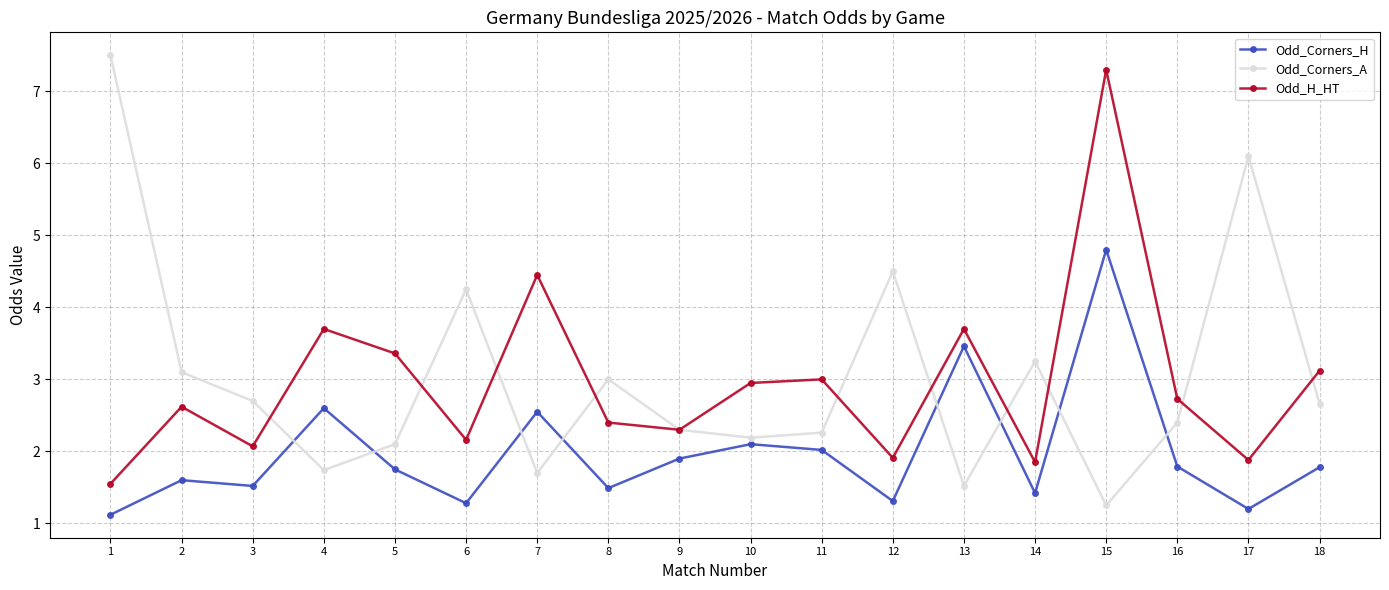

What is the value of the Odd_Corners_A point at the 18th from the left?

2.7